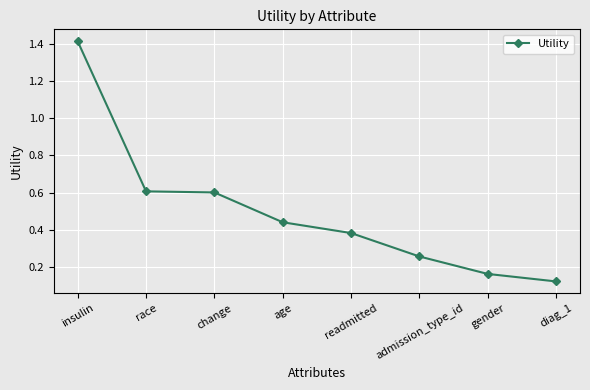

True or false: the data shows 0.6 at change.

True